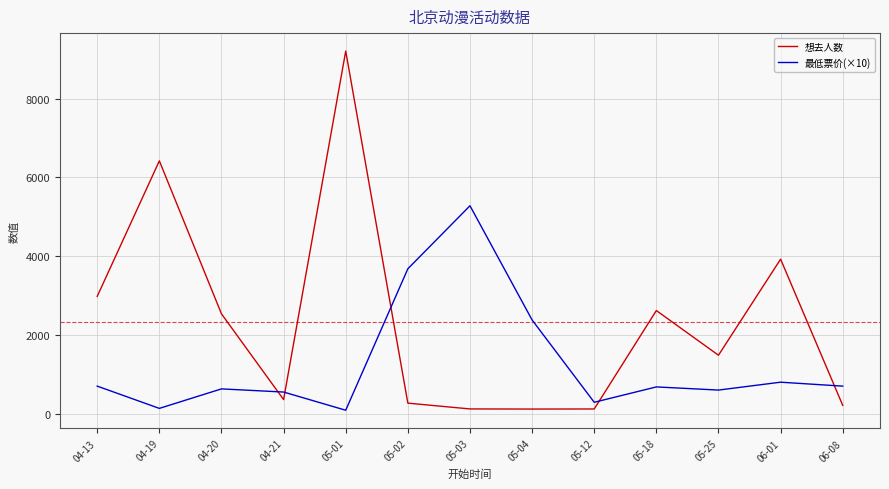

What is the spread (max minus min) of values at 05-02?

3412